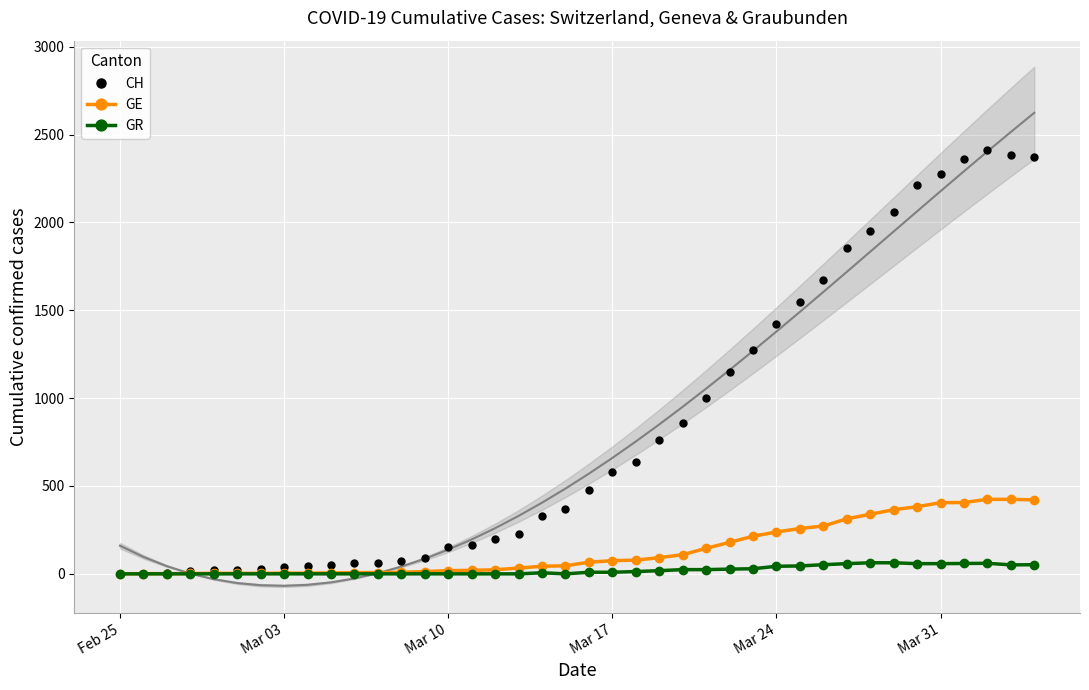

What is the maximum value for CH?

2410